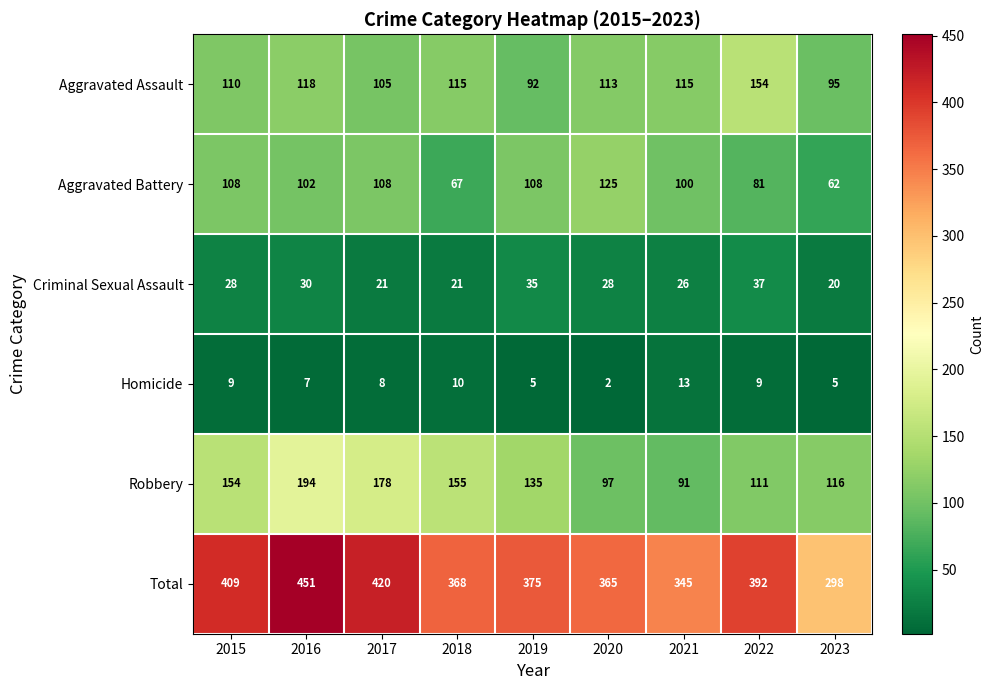

What is the sum of the Aggravated Assault values at 2020 and 2022?

267